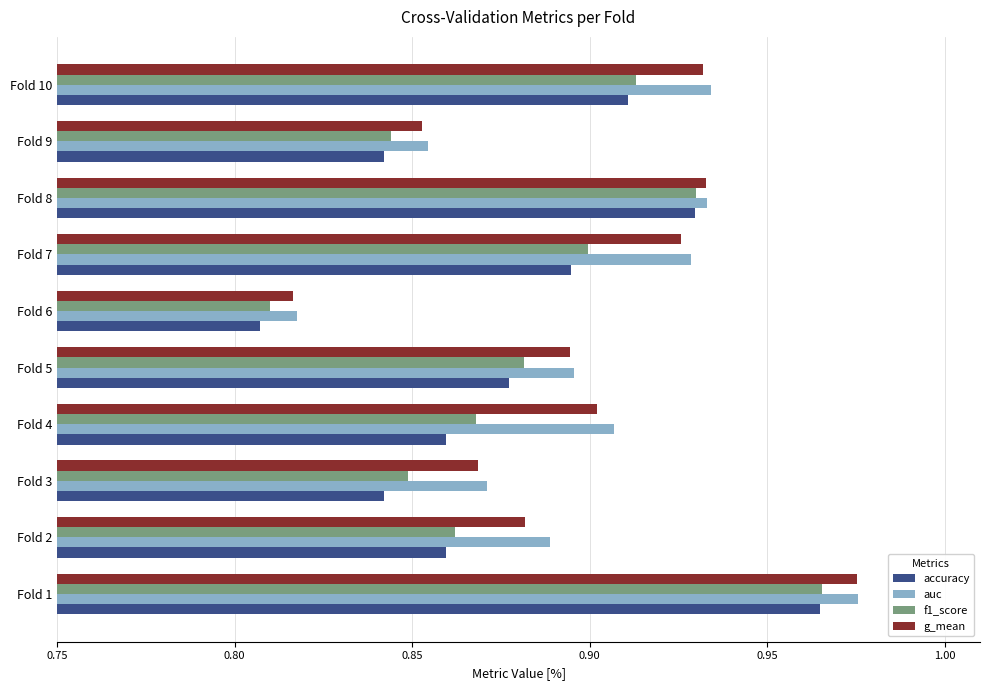

Which series has the widest spread of values?

g_mean